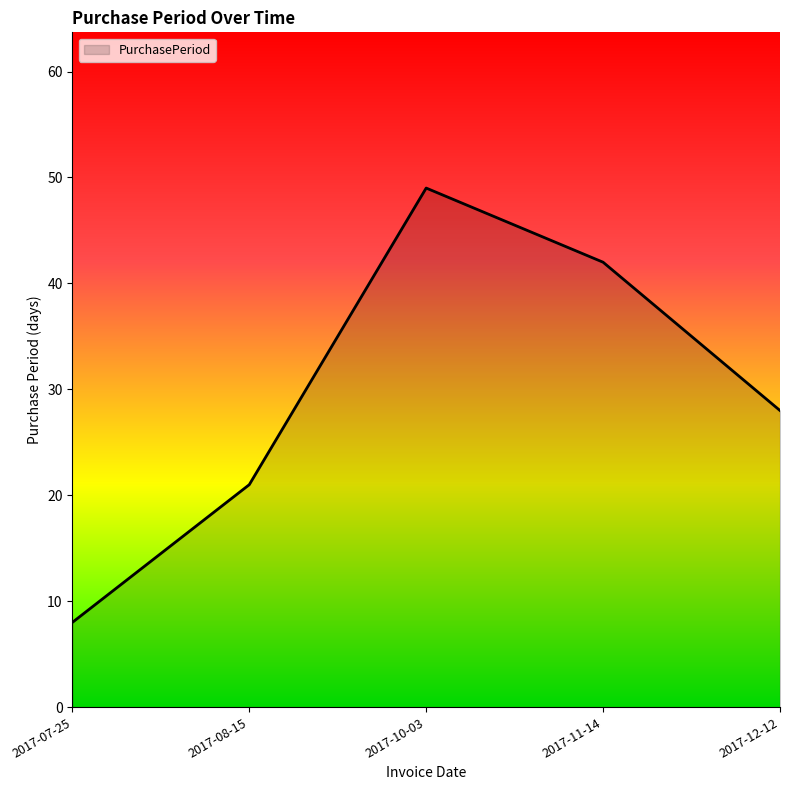

Which label corresponds to the largest value in the chart?

2017-10-03